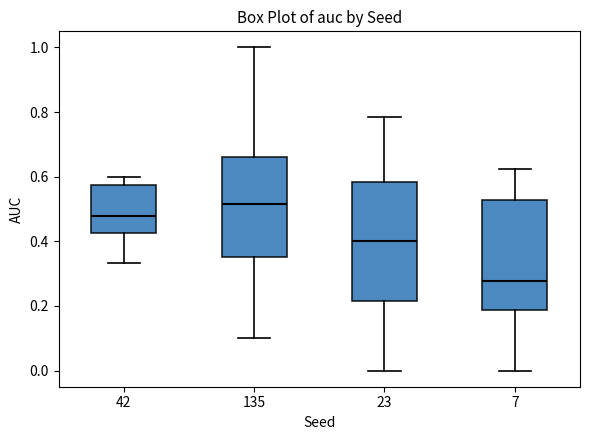

Reading left to right, transcribe this box plot: for each box, give where its median line is, the range the box spans, and where its two whiskers end, as read against the y-axis. The values are not printed on the chart, so give them approximately, as read against the axis.

42: median 0.48, box 0.42 to 0.58, whiskers 0.34 to 0.60
135: median 0.52, box 0.34 to 0.66, whiskers 0.10 to 1.00
23: median 0.40, box 0.22 to 0.58, whiskers 0.00 to 0.78
7: median 0.28, box 0.18 to 0.52, whiskers 0.00 to 0.62